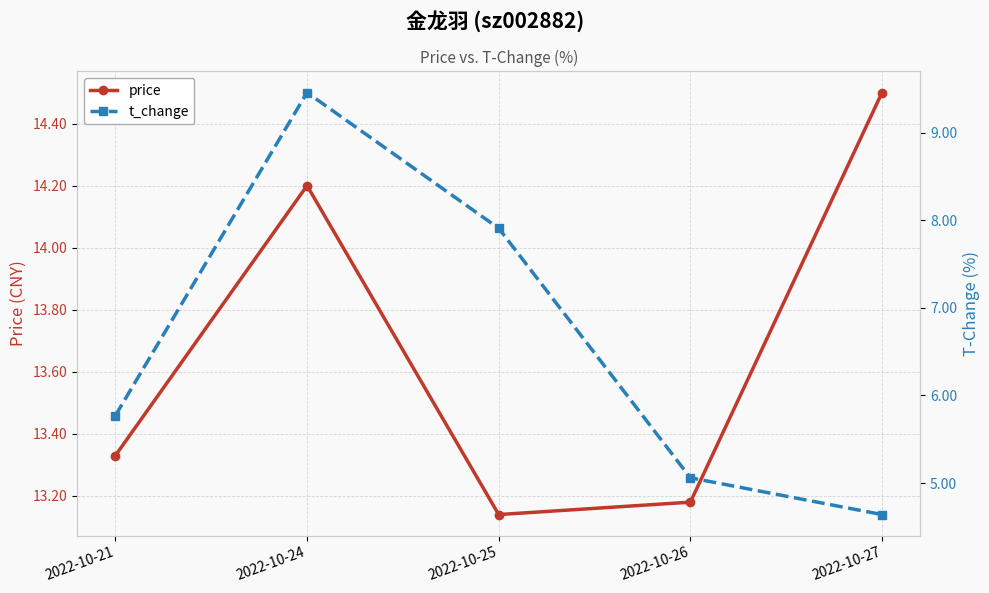

Which series changed the most between 2022-10-21 and 2022-10-24?

t_change